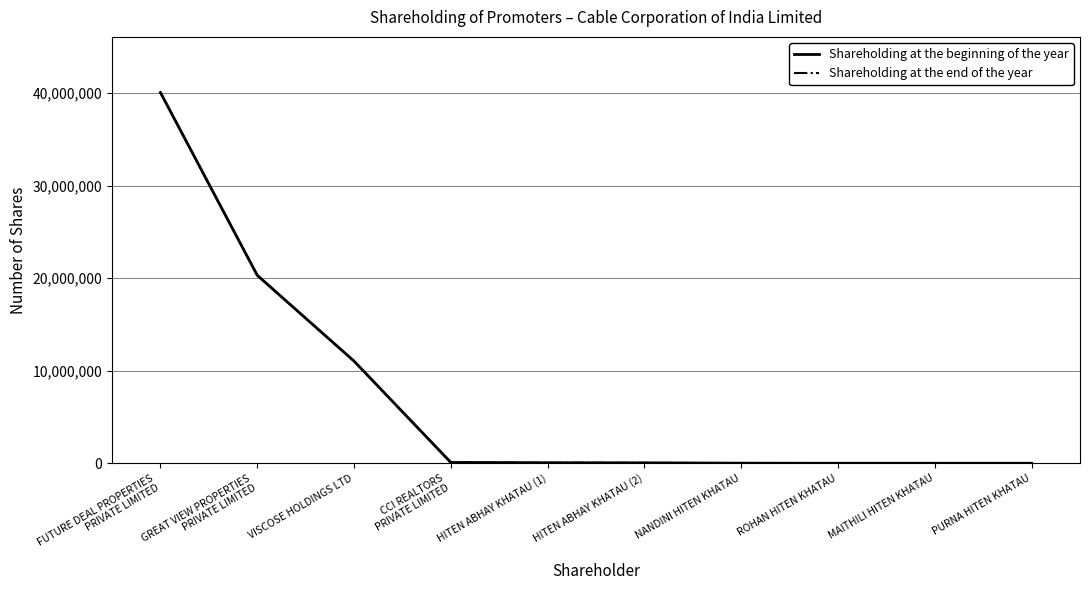

The value of Shareholding at the end of the year at VISCOSE HOLDINGS LTD is 11039684. True or false?

True